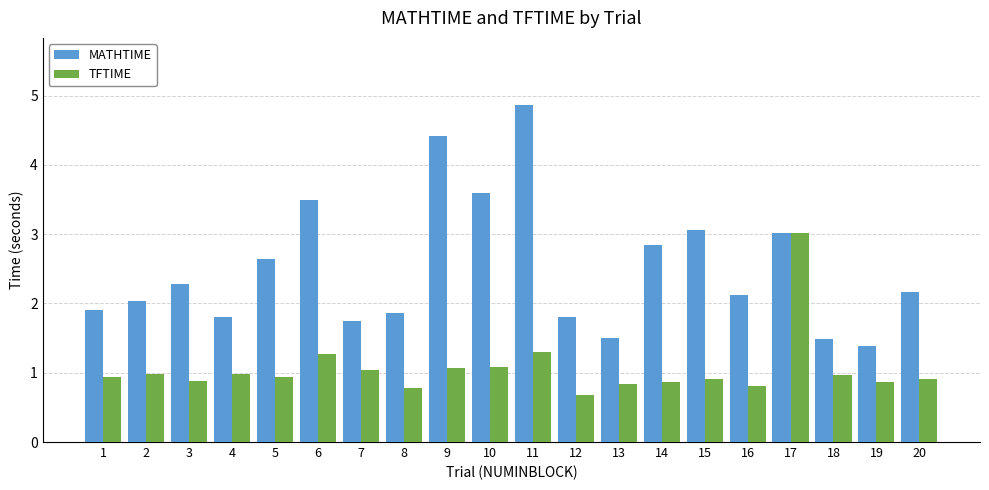

What is the difference between the highest and lowest values at 19?

0.5